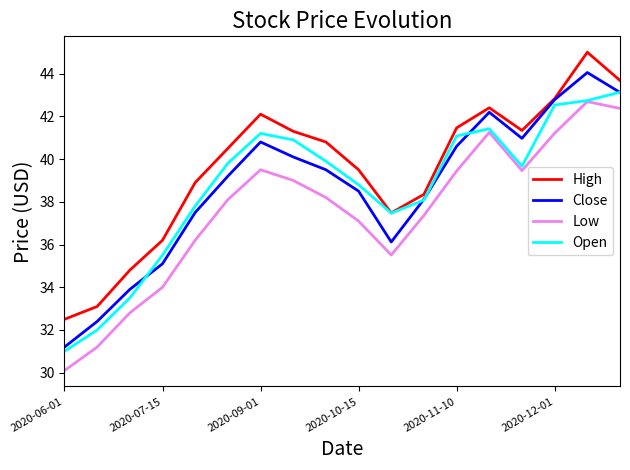

What is the lowest value of the Low series?

30.1